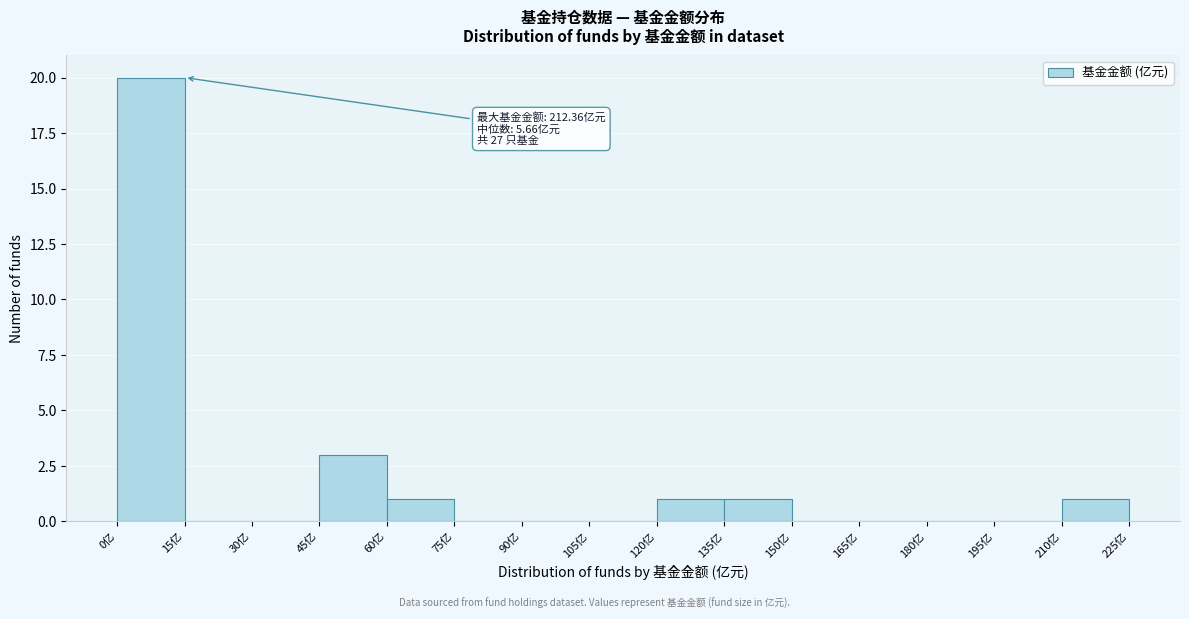

Over which range of the x-axis is the bar tallest?

0 to 15